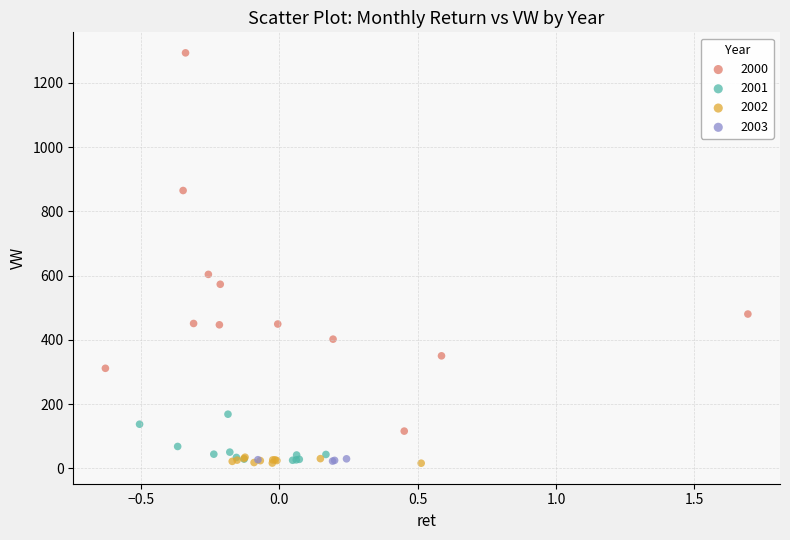

Which series contains the highest Y value?

2000